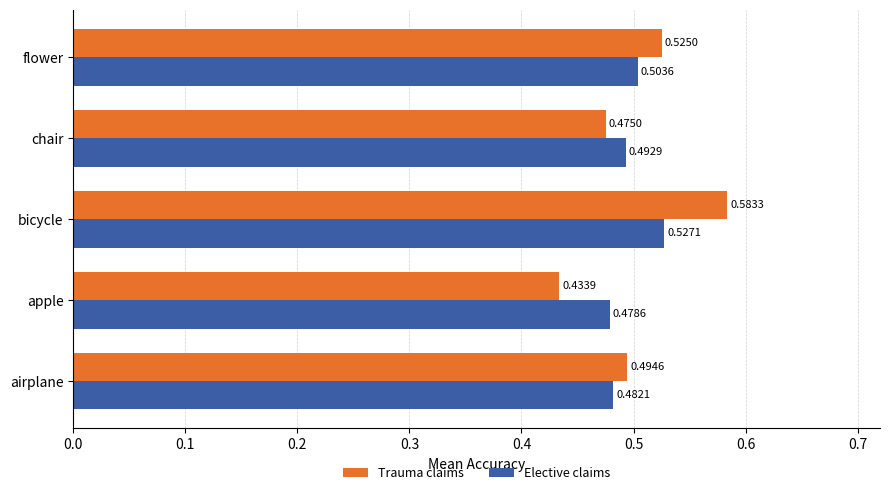

Which series has the widest spread of values?

Trauma claims